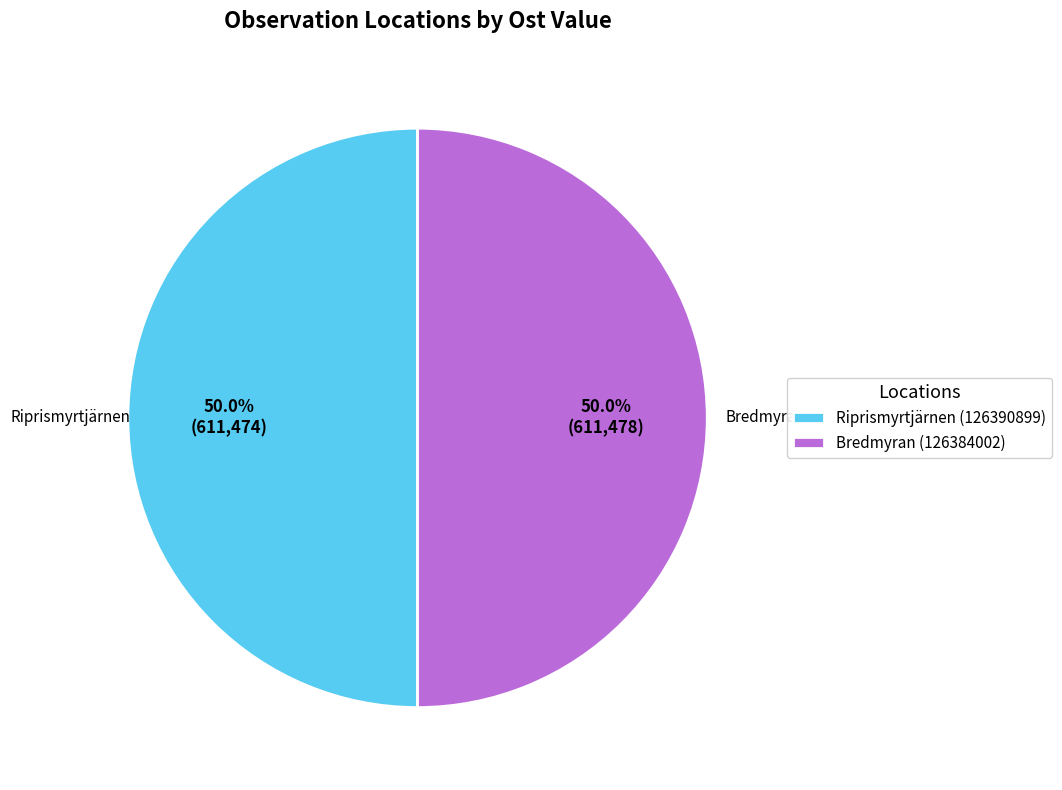

How many segments does this pie chart have?

2